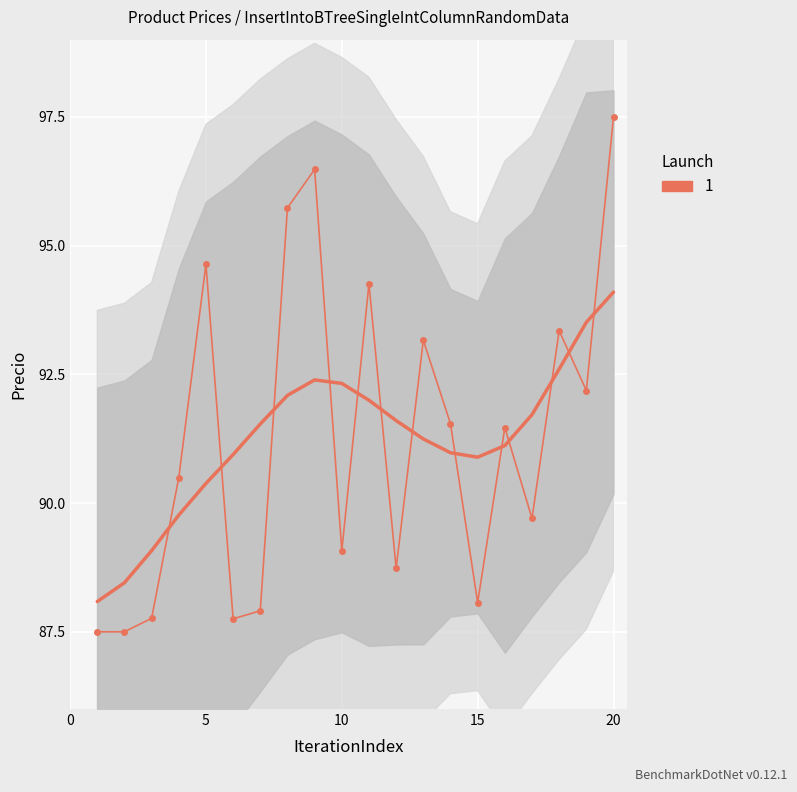

True or false: the data has more than 0 interior local peaks.

True